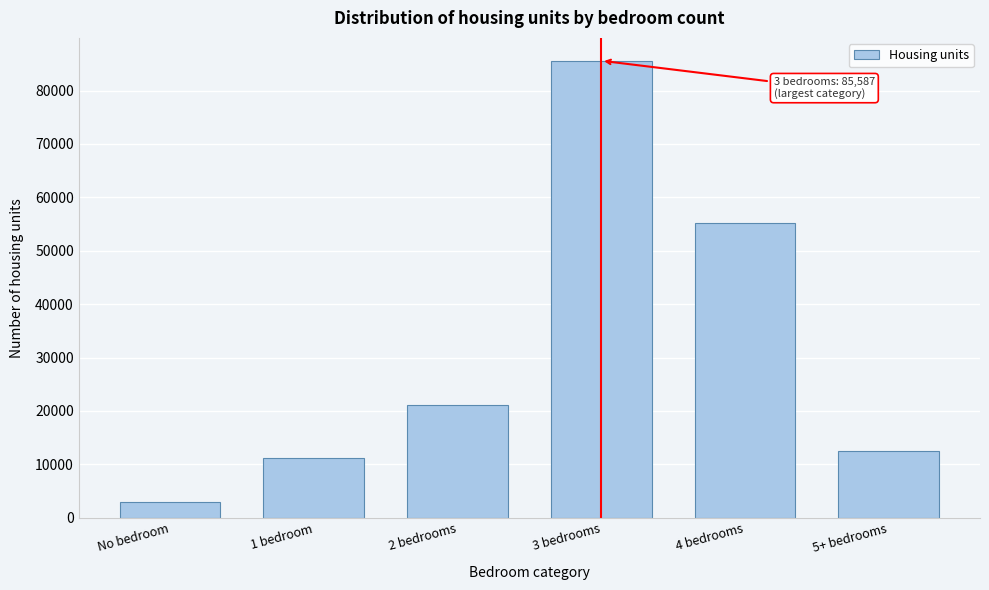

Reading right to left, list all the values displayed in this chart.

12549.4	55152.8	85586.8	21181.4	11274.9	2916.4